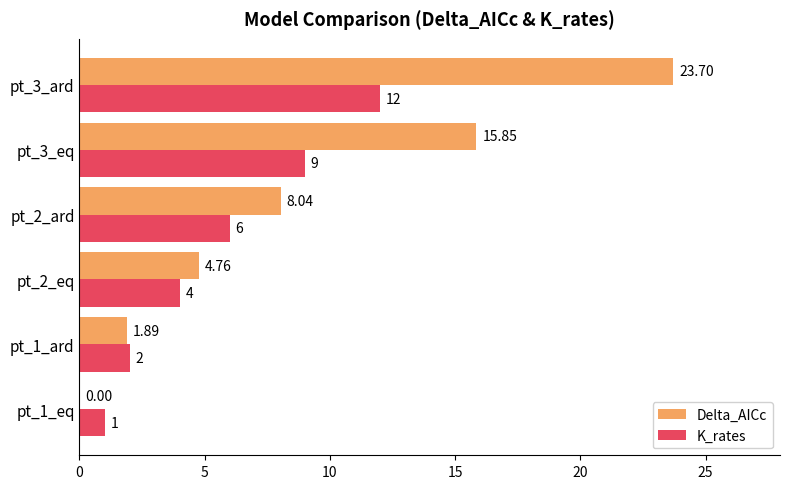

At which category is the sum across all series the highest?

pt_3_ard